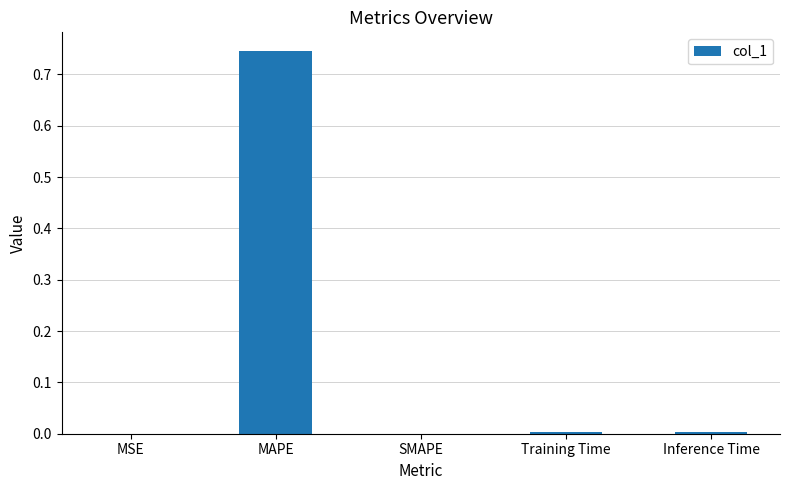

The chart shows a value of 0.0 at SMAPE. True or false?

True